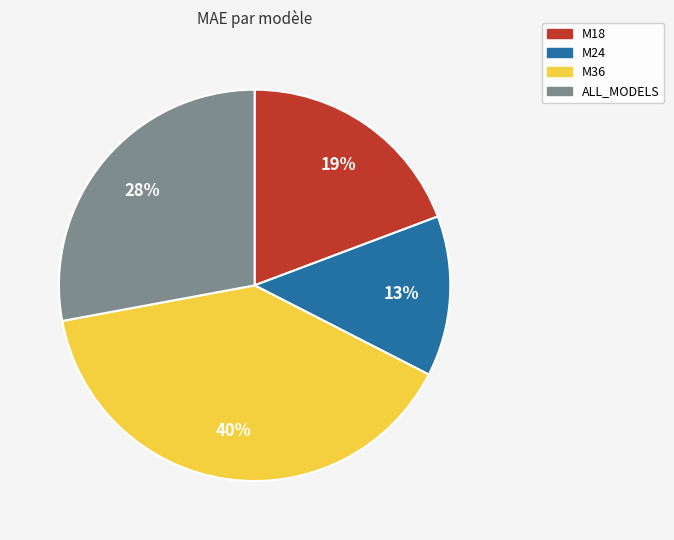

Which category has the biggest portion of the pie?

M36